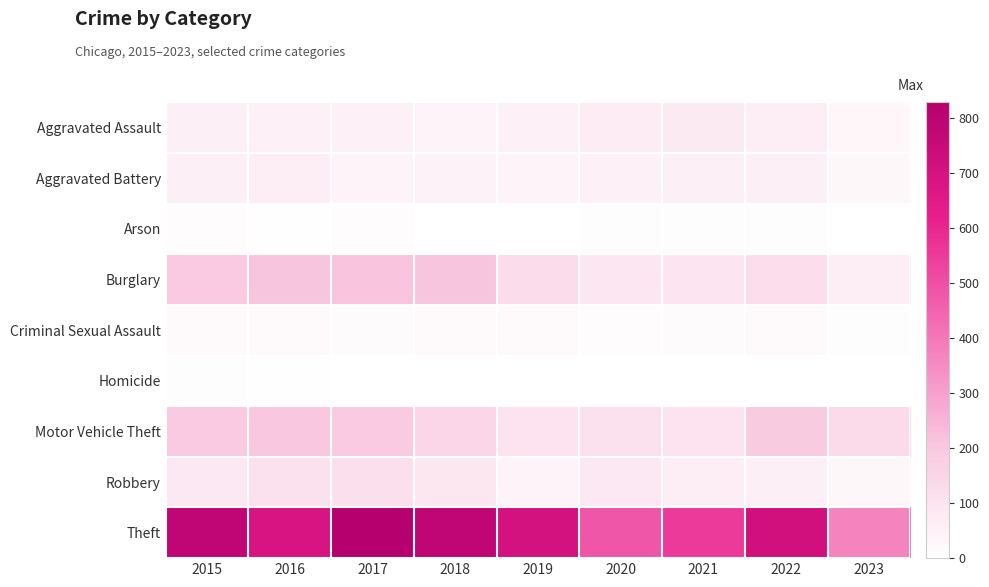

At how many categories does at least one series exceed 260?

9